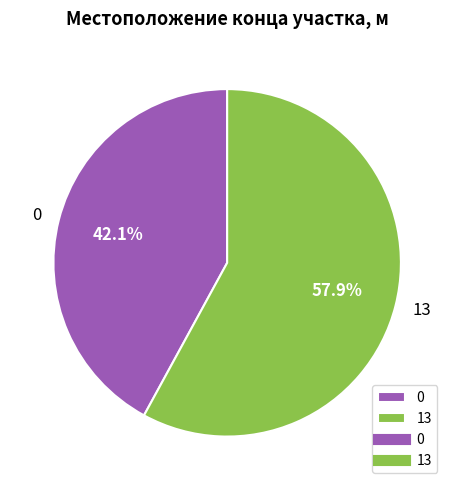

Is it true that 13 is 49% of the pie?

False